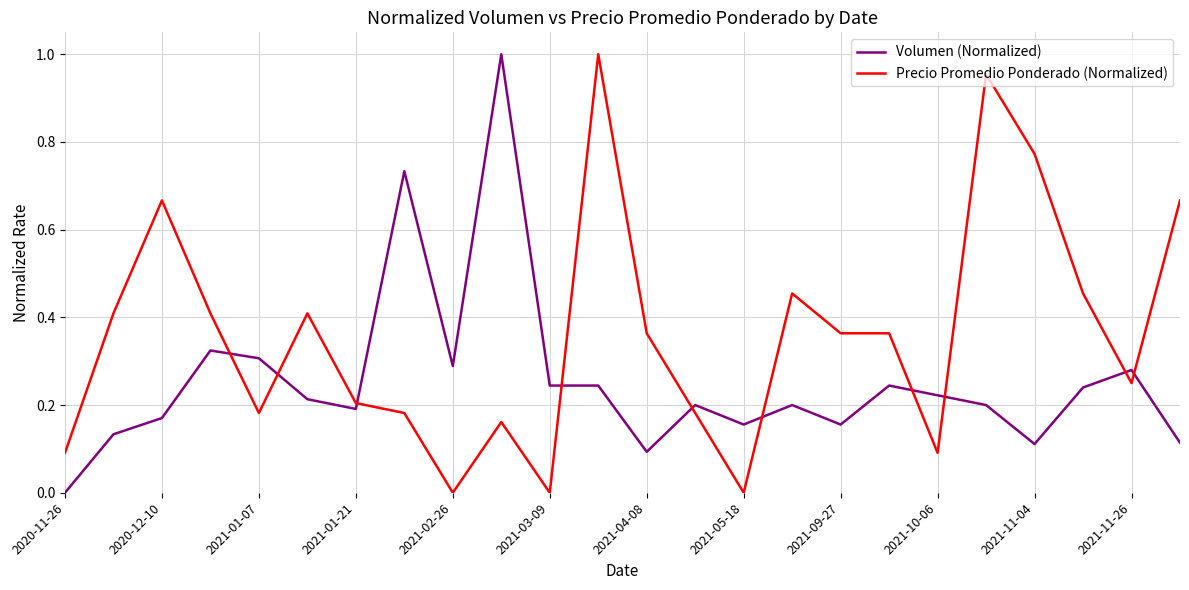

How many intersections are there between Precio Promedio Ponderado (Normalized) and Volumen (Normalized)?

10